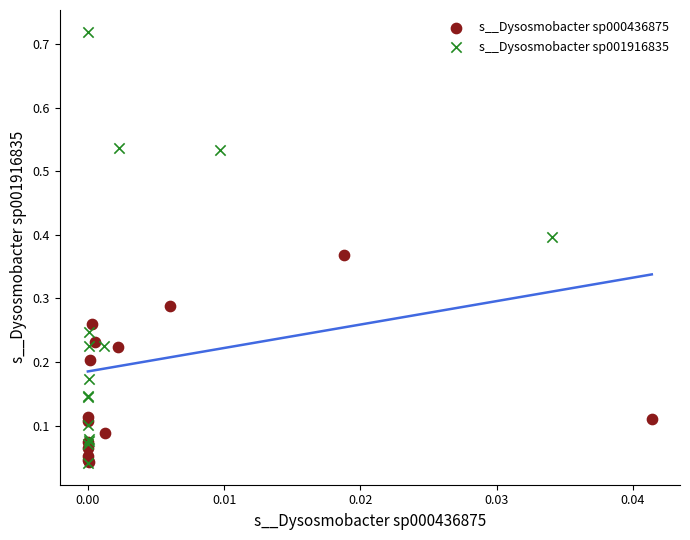

Which series has the largest Y range (max minus min)?

s__Dysosmobacter sp001916835